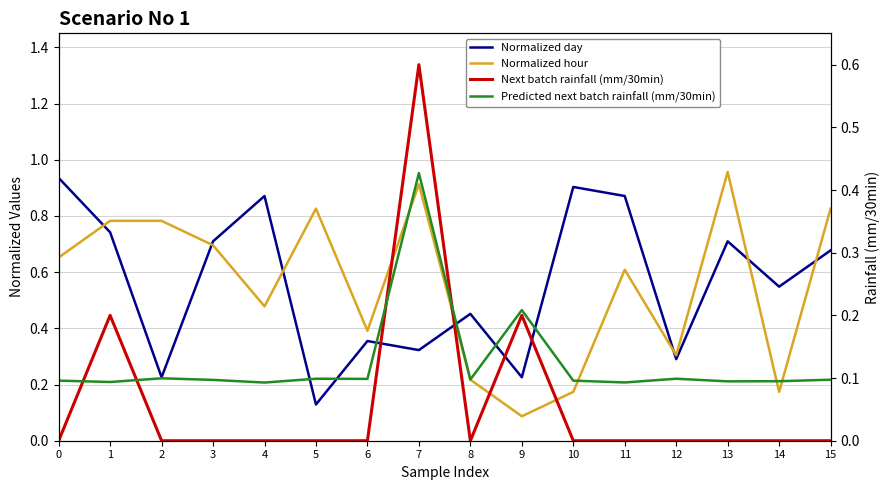

Rank the series at 14 from lowest to highest value.

Next batch rainfall (mm/30min), Predicted next batch rainfall (mm/30min), Normalized hour, Normalized day